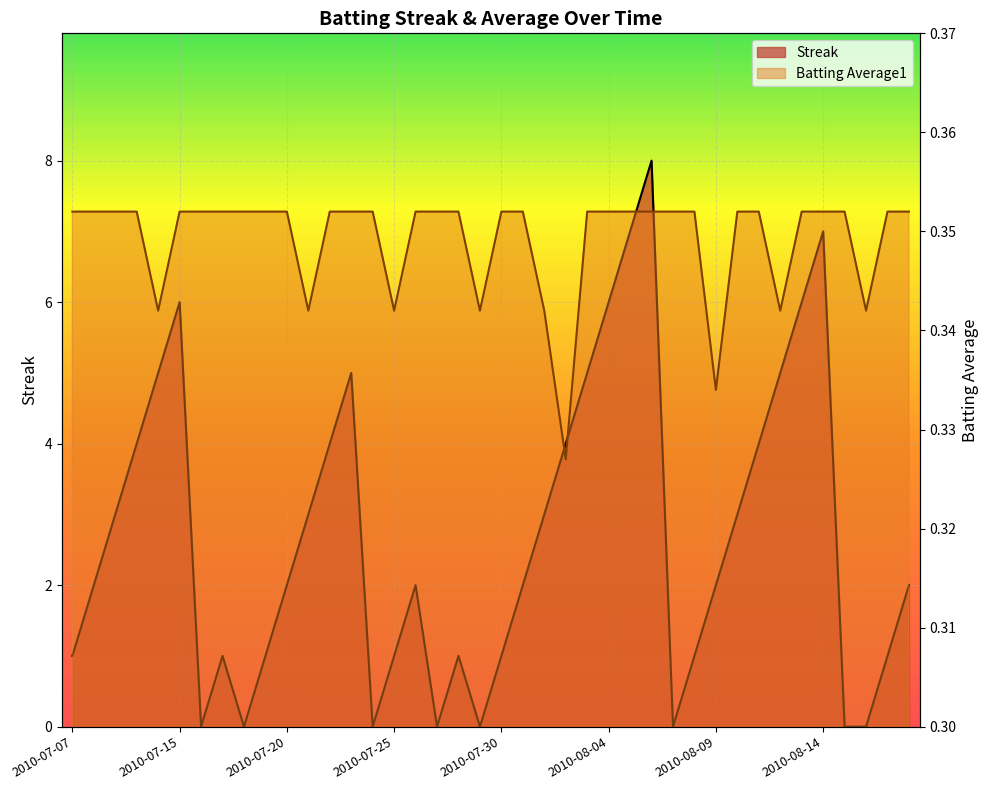

What is the sum of all Batting Average1 values?

14.0